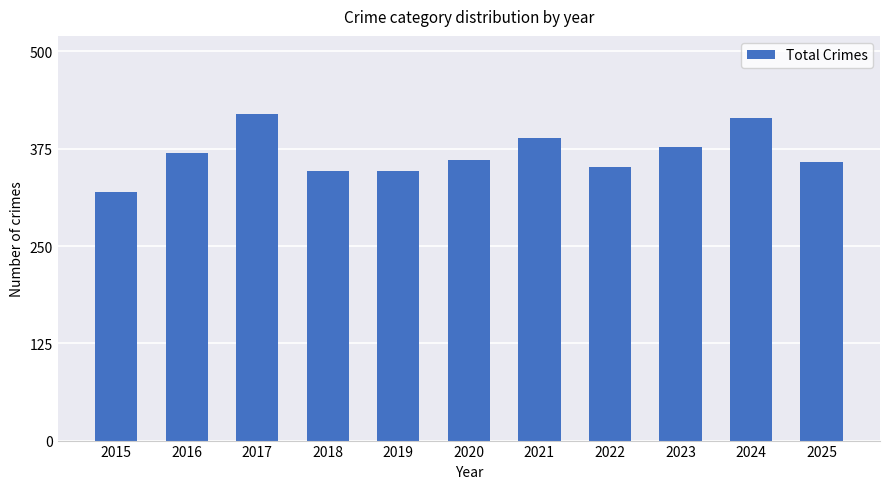

What is the change in value from 2015 to 2020?

+42